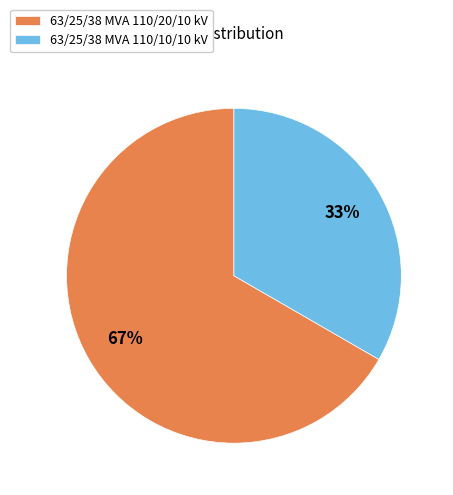

How many segments does this pie chart have?

2